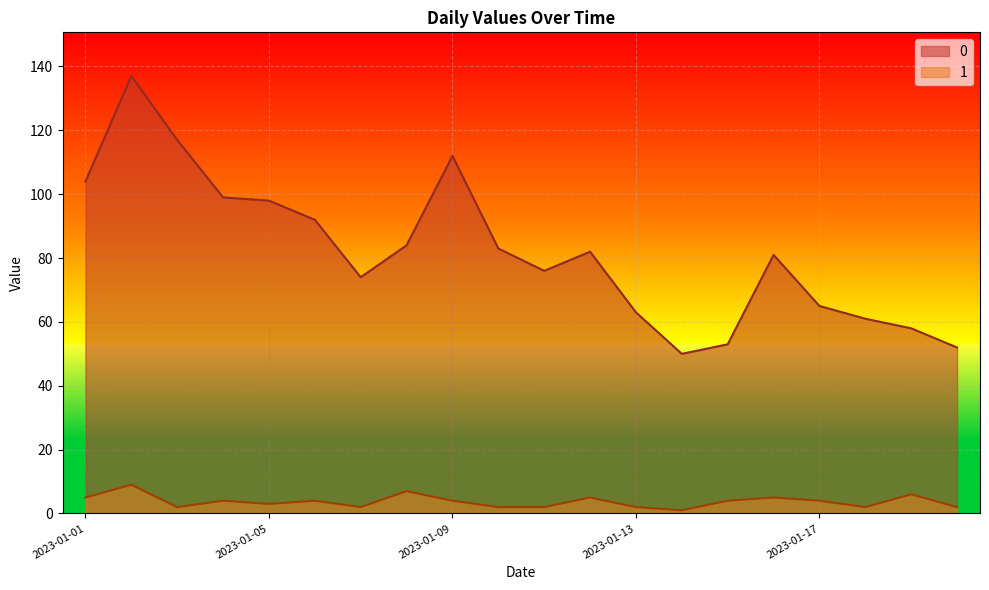

What are all the series names shown in the legend?

0, 1